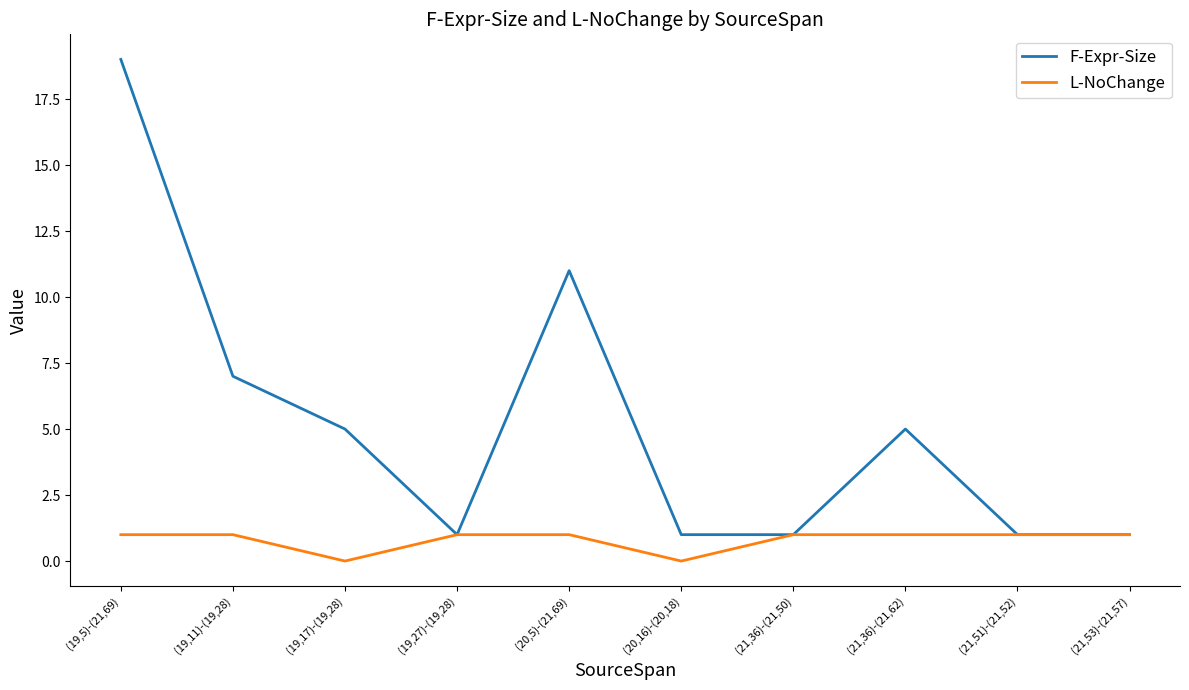

What is the maximum value for L-NoChange?

1